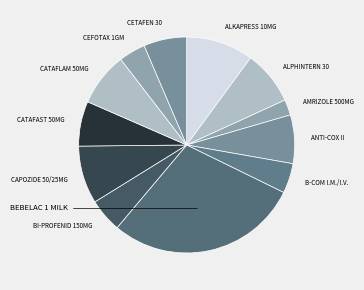

Is it true that BI-PROFENID 150MG is 5% of the pie?

True